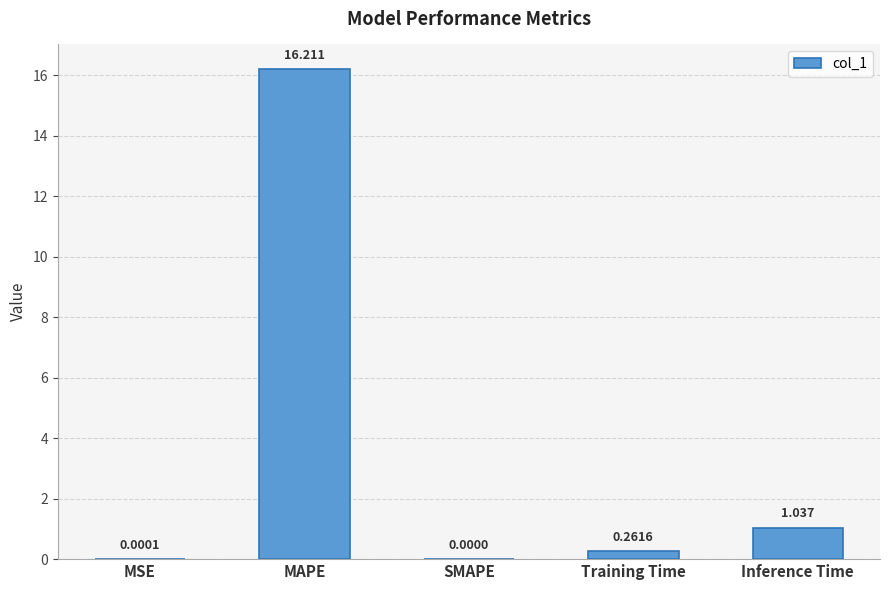

The value at MAPE is 24.5. True or false?

False